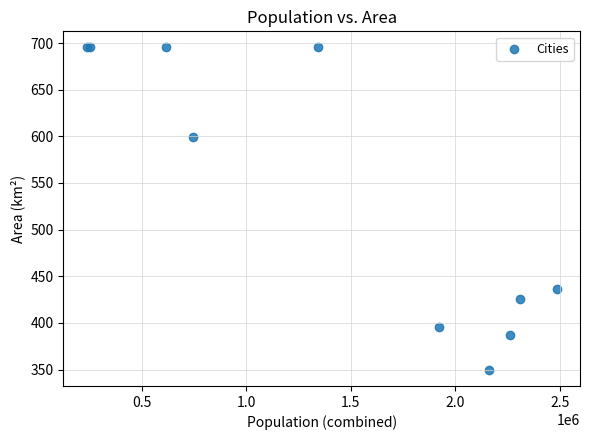

What Y value in the scatter plot is closest to 522?

599.3